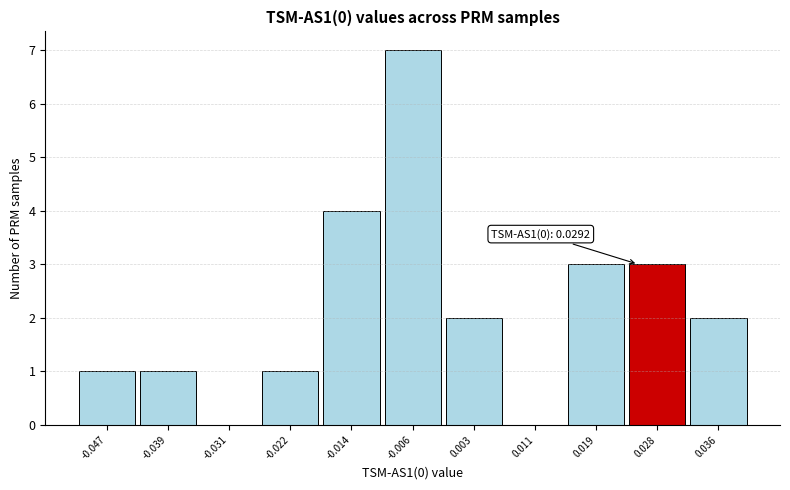

Reading left to right, list all the values displayed in this chart.

-0.047=1	-0.039=1	-0.031=0	-0.022=1	-0.014=4	-0.006=7	0.003=2	0.011=0	0.019=3	0.028=3	0.036=2